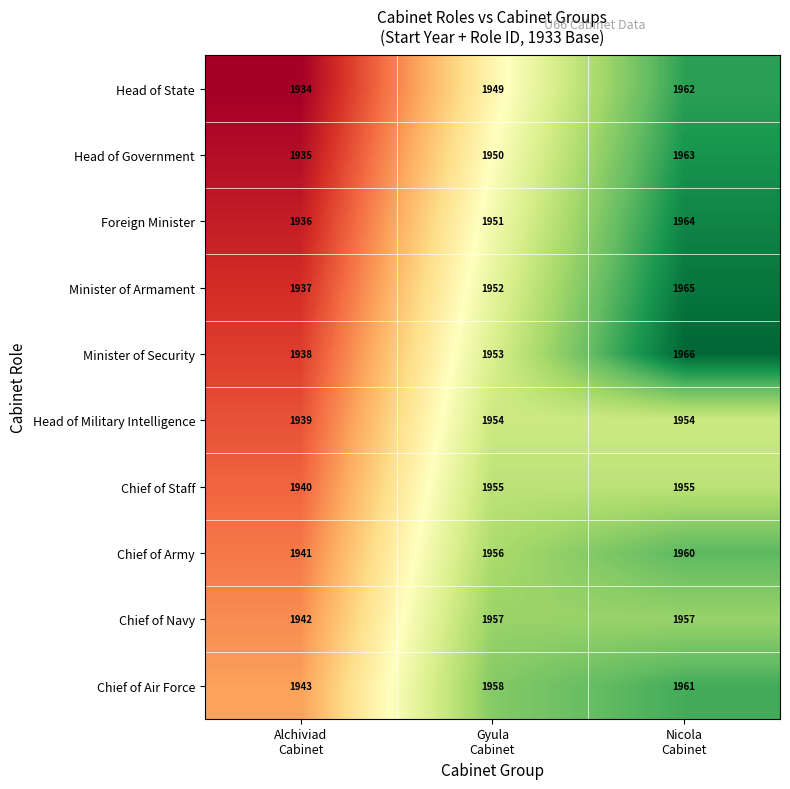

What is the average value of the Head of Military Intelligence series?

1949